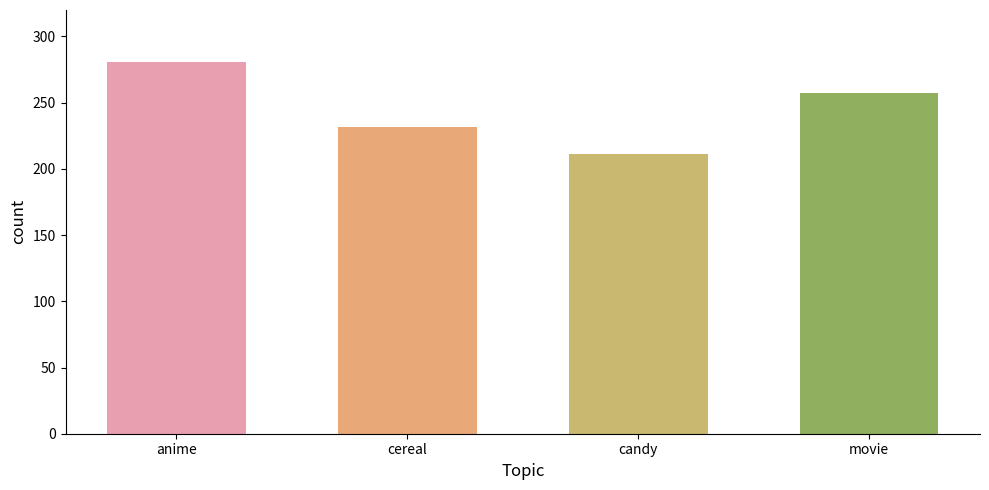

Reading left to right, extract all data points from this chart.

281	232	211	257